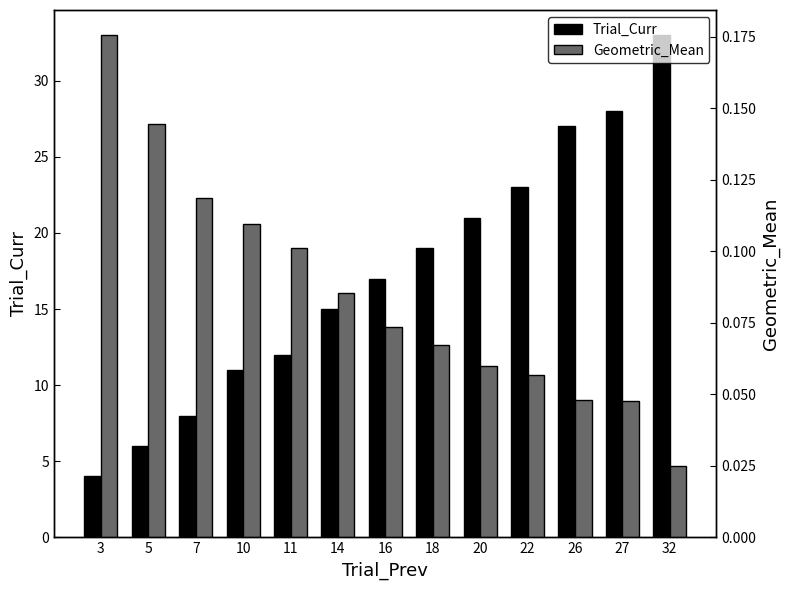

List the series in order of their overall mean, highest first.

Trial_Curr, Geometric_Mean